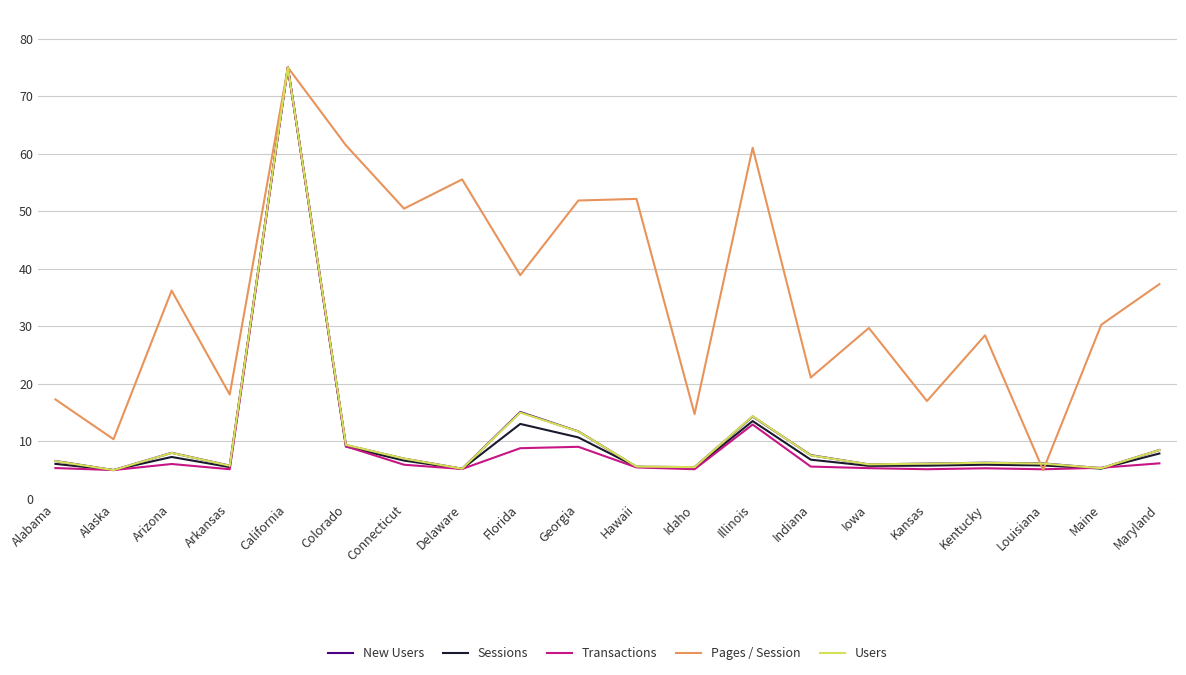

Where is Transactions nearest to the value 40?

Illinois